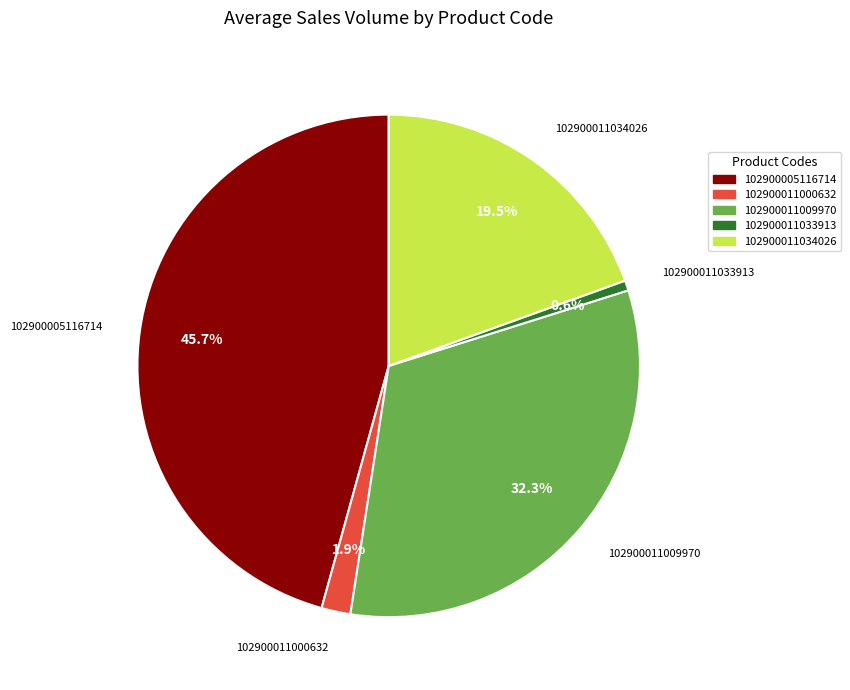

The 102900005116714 slice represents 58% of the pie. True or false?

False